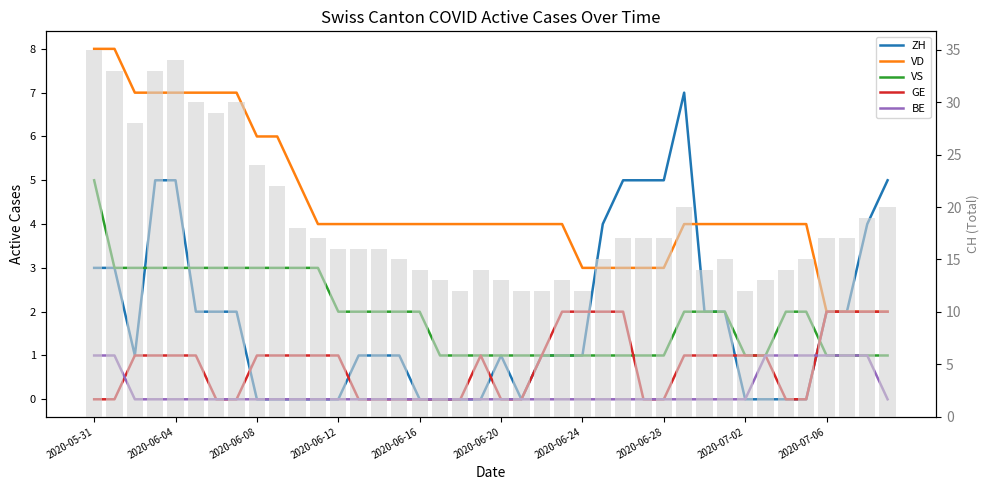

At which category does the chart reach its peak across all series?

2020-05-31